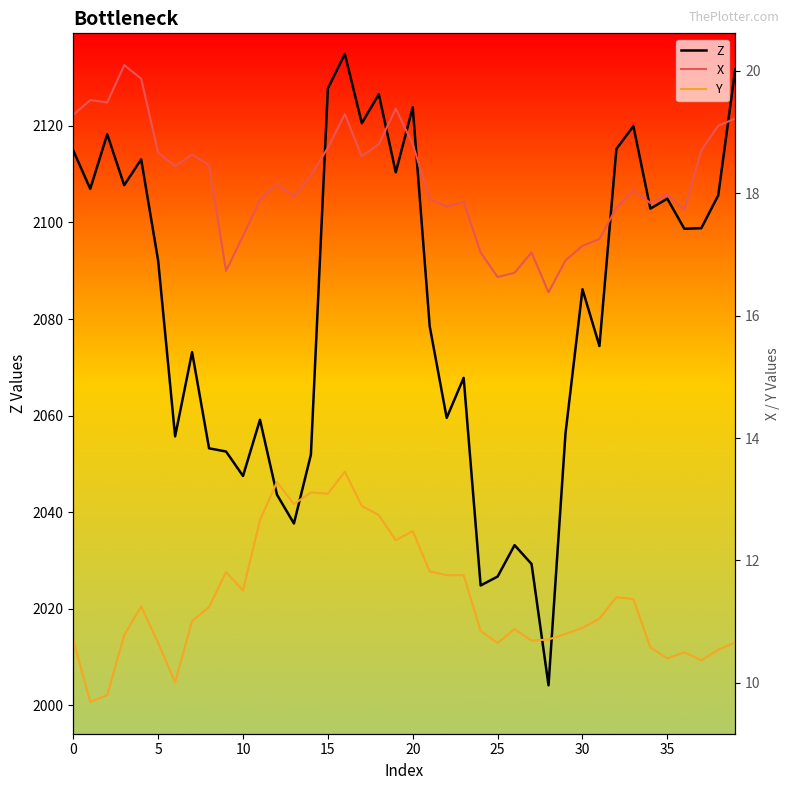

The value of Z at 0 is 2114.9. True or false?

True